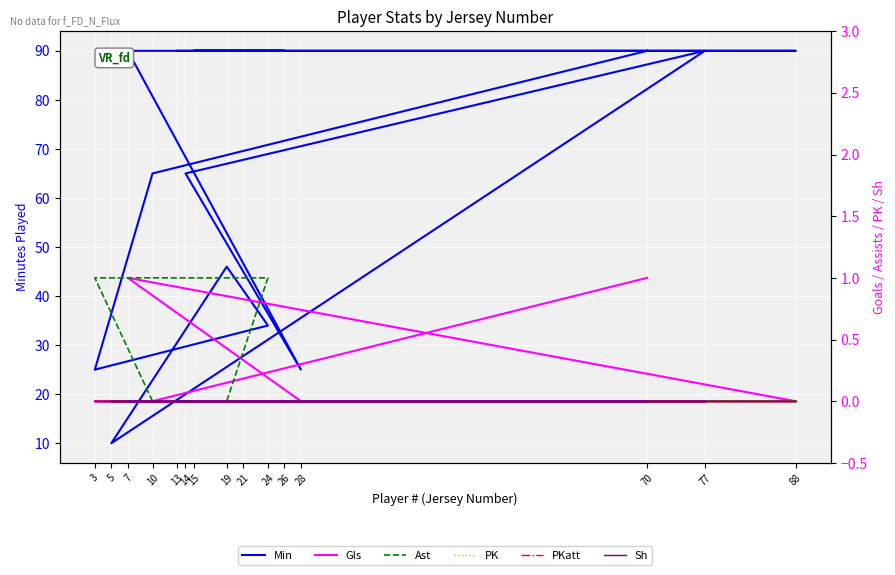

What is the label of the 2nd point from the left?

10